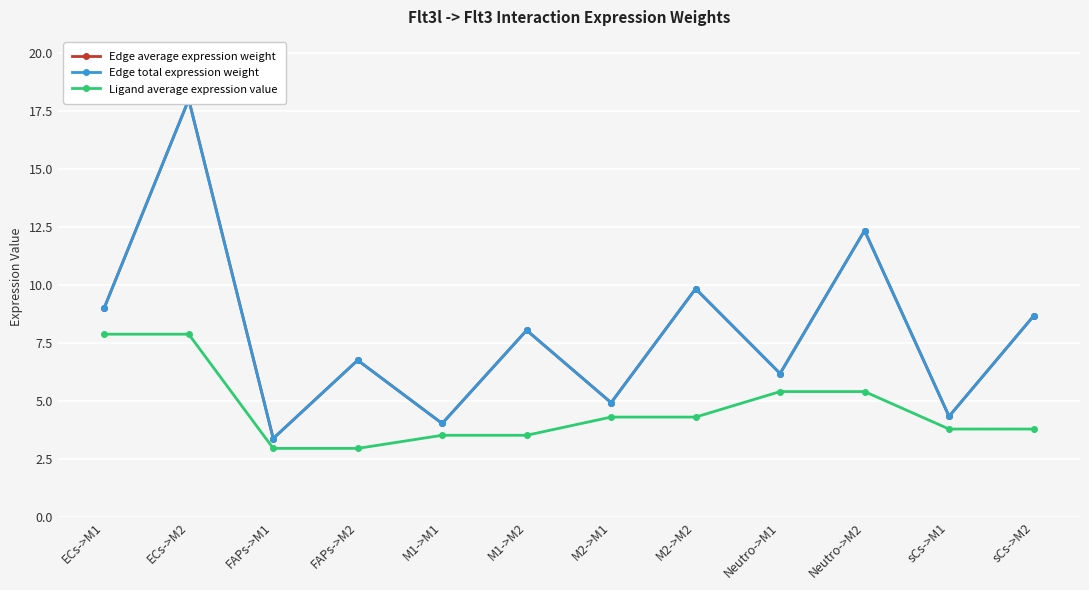

Which has a higher value, Neutro->M1 or ECs->M1?

ECs->M1